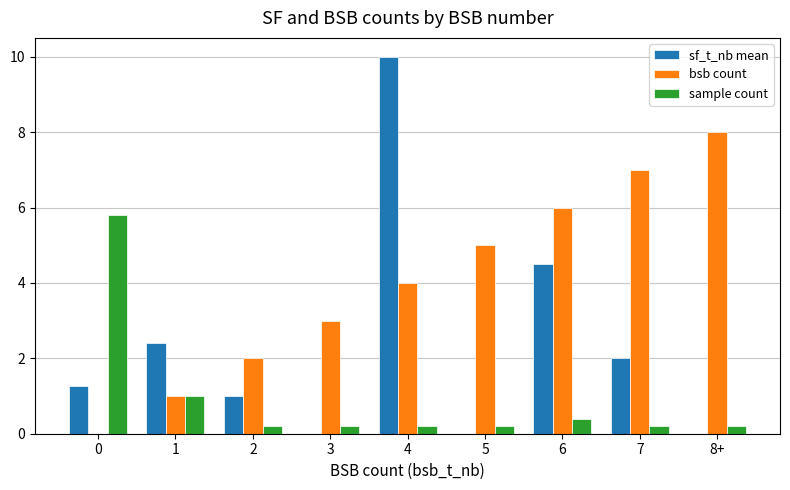

What is the sum of all sample count values?

8.4